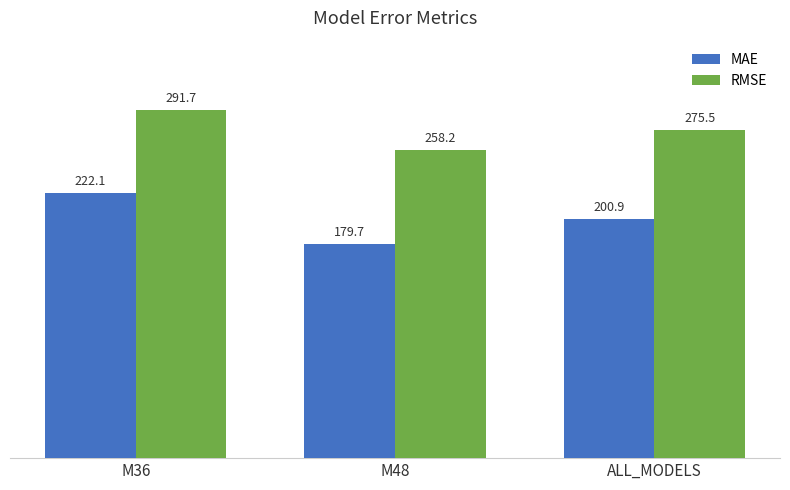

Between M36 and M48, which series saw the biggest shift?

MAE